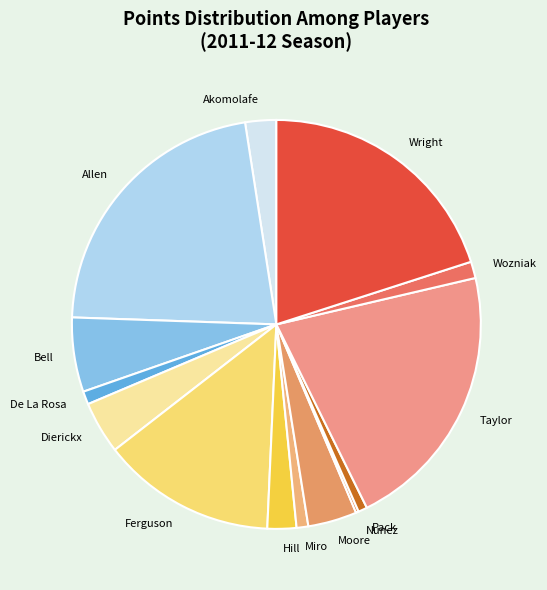

The Ferguson slice represents 21% of the pie. True or false?

False